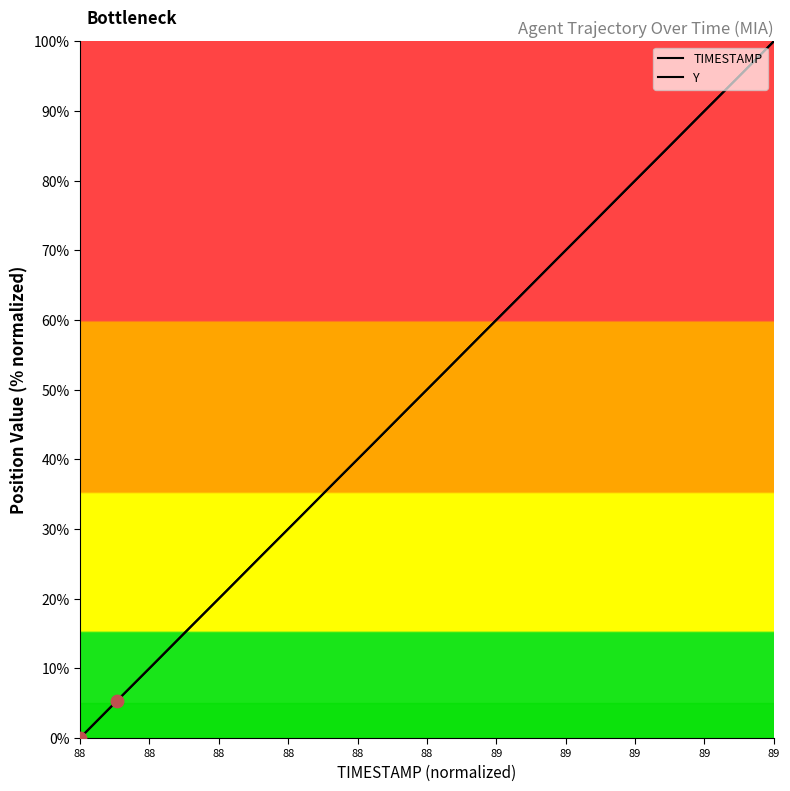

At how many categories does at least one series exceed 92?

2